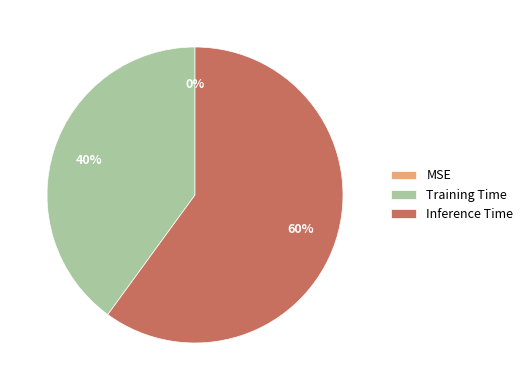

Rank the categories by value from lowest to highest.

MSE, Training Time, Inference Time